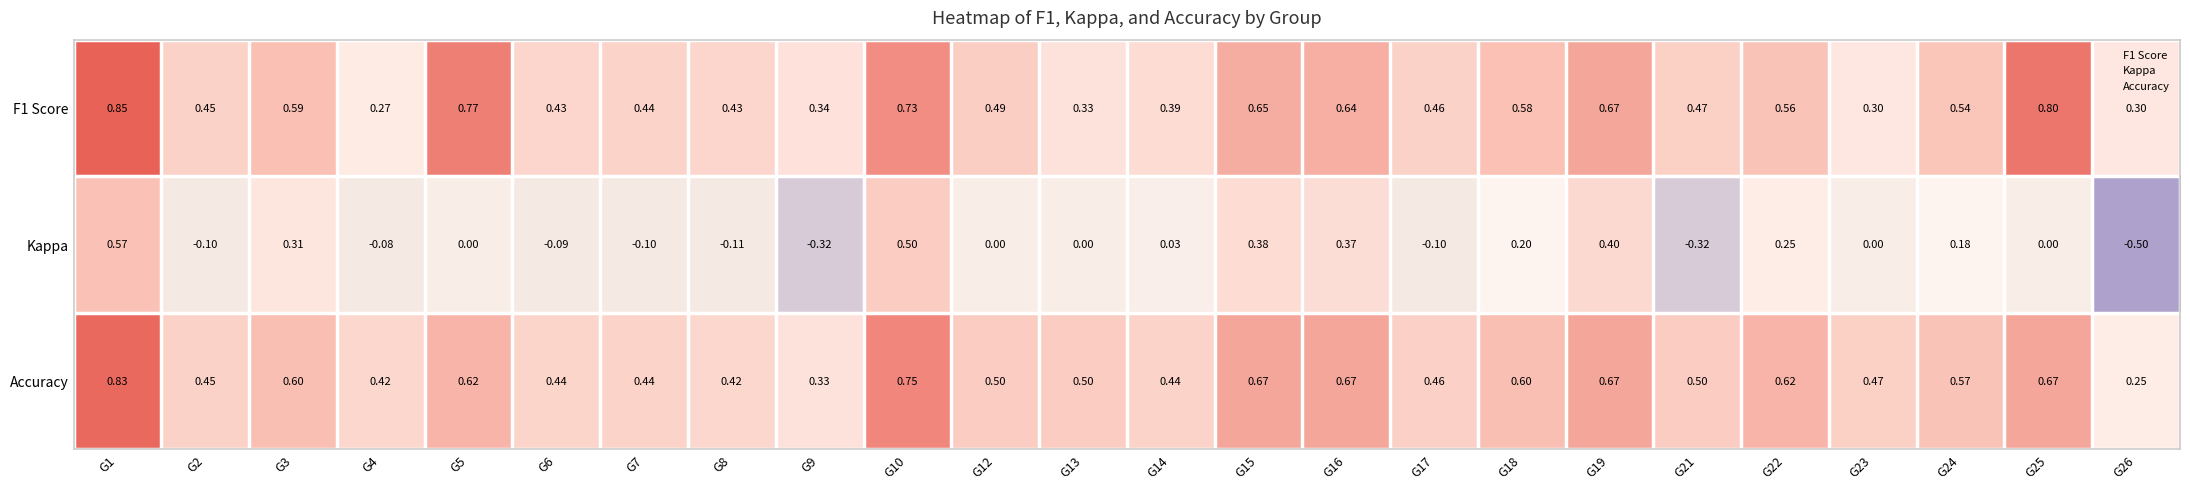

How many data points does each series have?

24